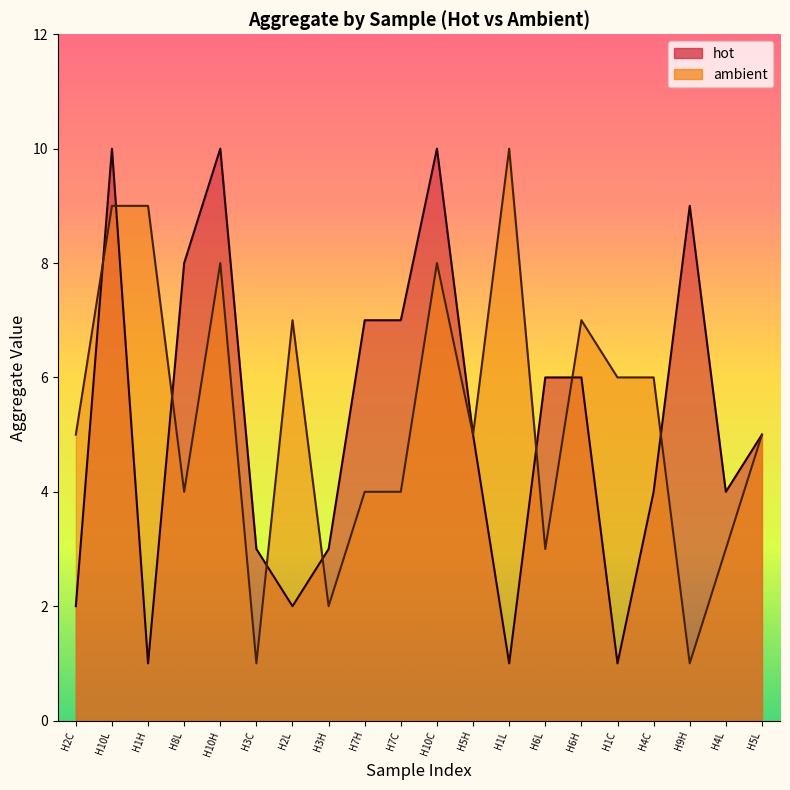

Between H10C and H4L, which series saw the biggest shift?

hot